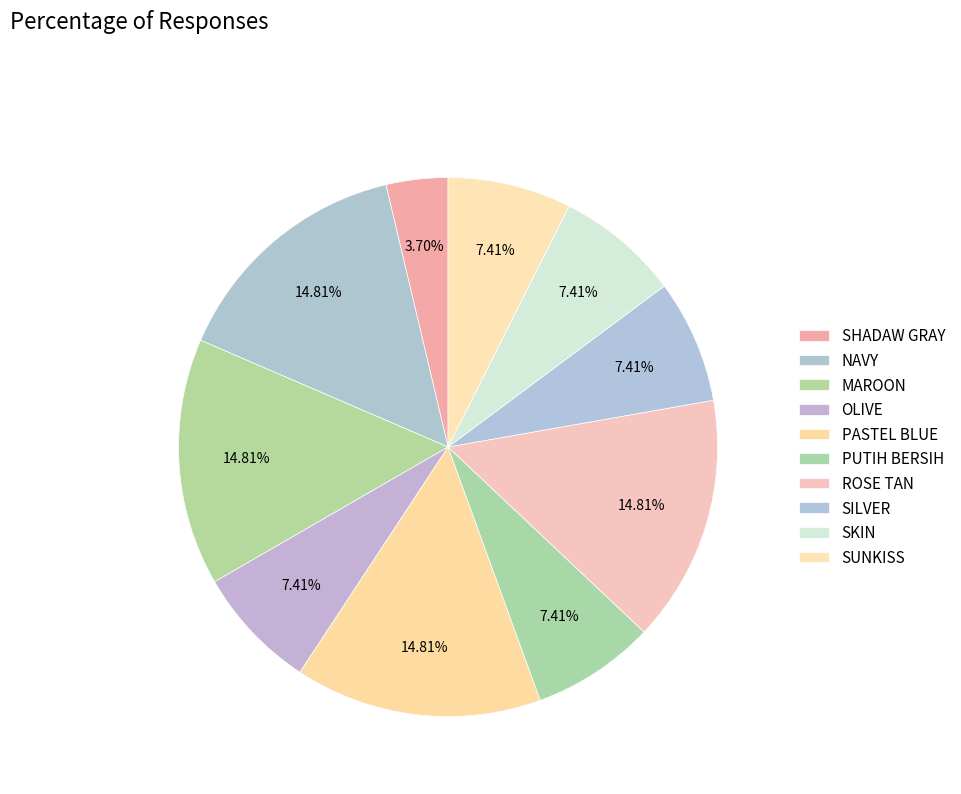

Count the number of slices in the pie.

10